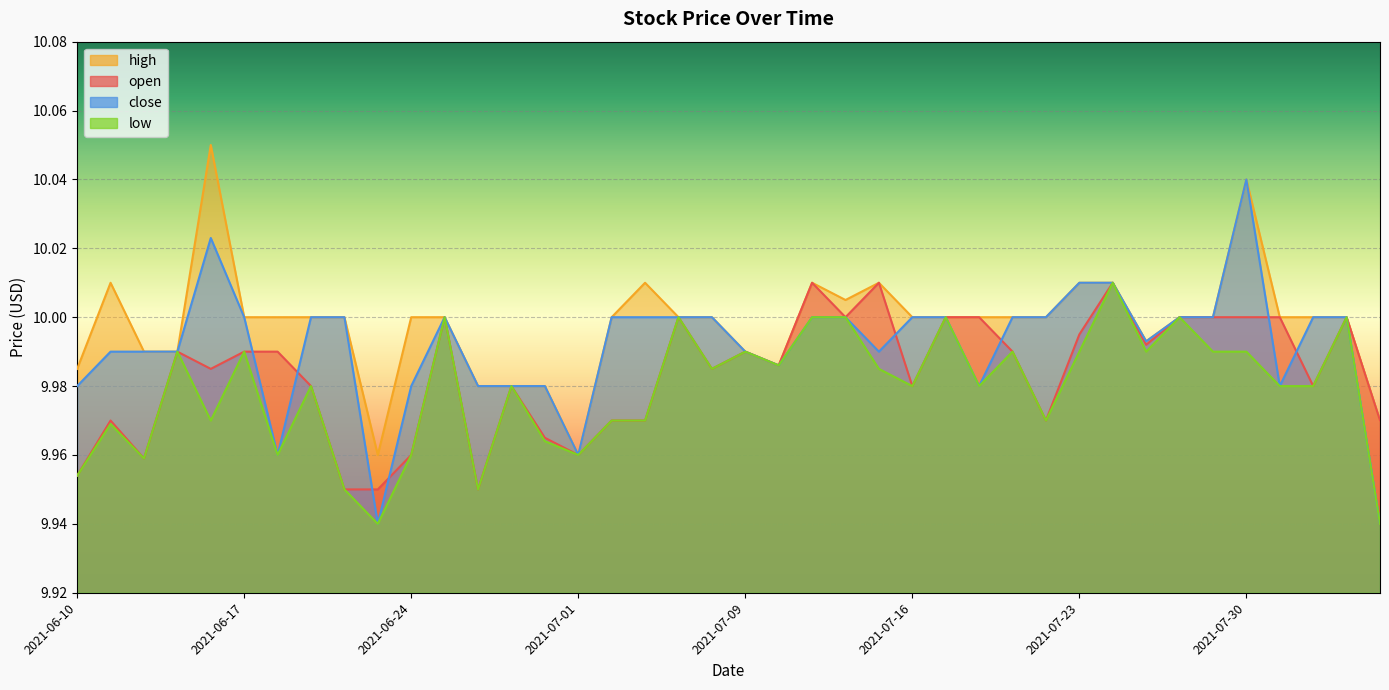

Which has a higher value, 2021-08-02 or 2021-07-22?

2021-08-02